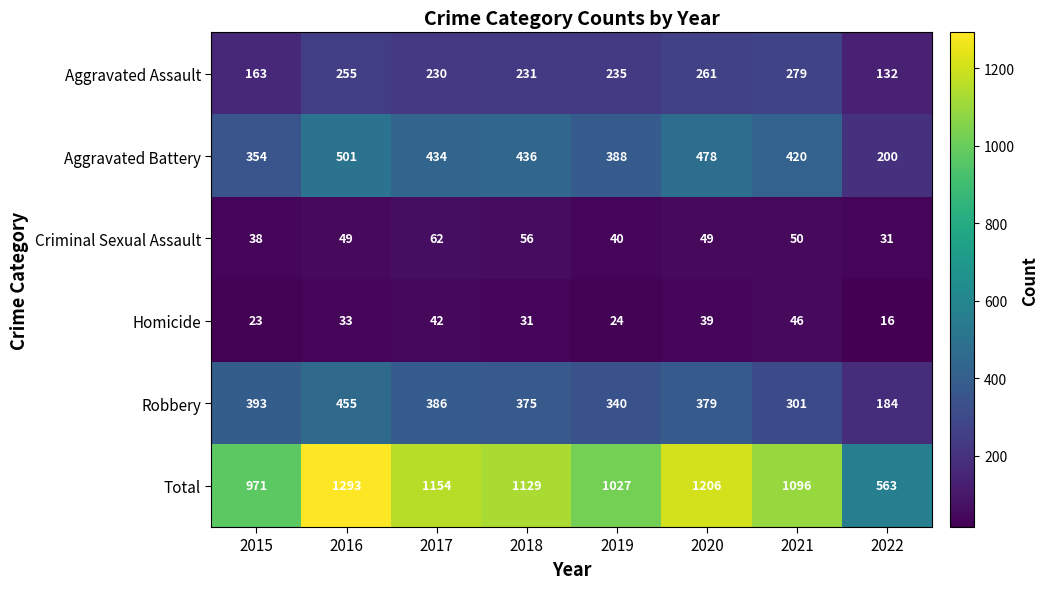

List the series in order of their peak value, highest first.

Total, Aggravated Battery, Robbery, Aggravated Assault, Criminal Sexual Assault, Homicide